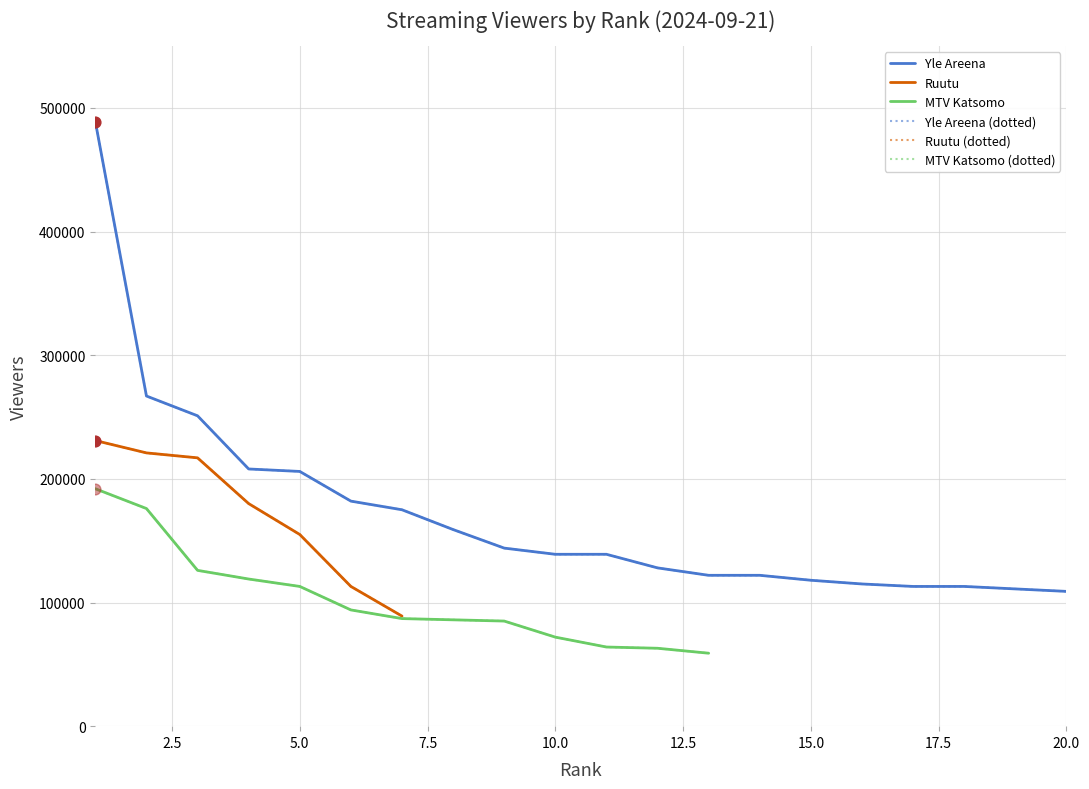

Which series has the largest total across all categories?

Yle Areena